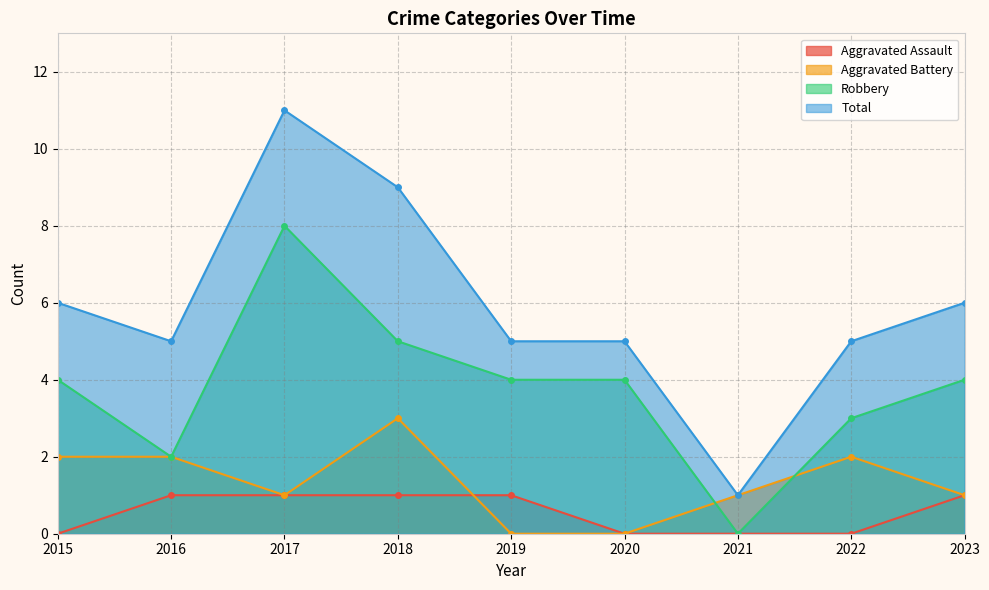

What is the maximum value shown in the chart?

11